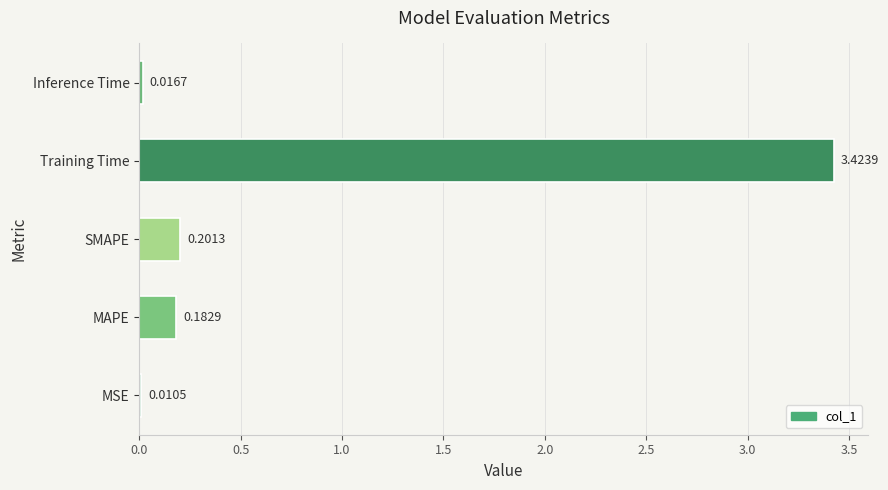

Where is the data nearest to the value 1?

SMAPE